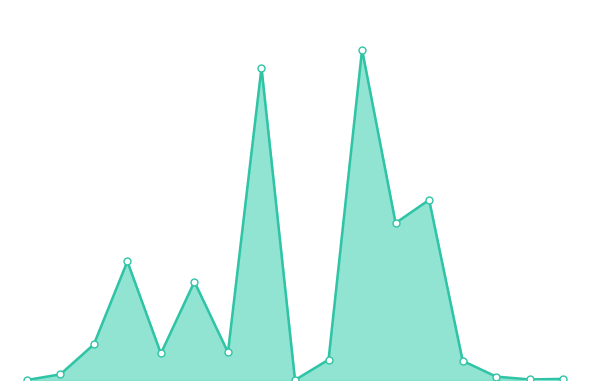

What is the greatest value displayed?

585